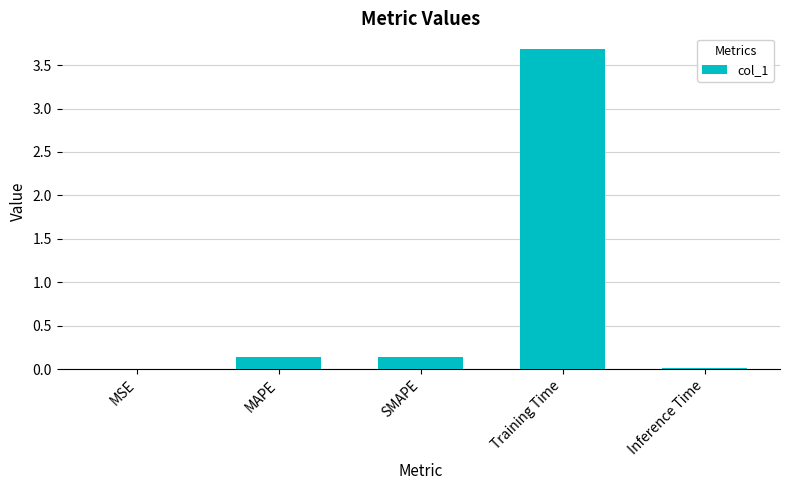

Which label corresponds to the largest value in the chart?

Training Time